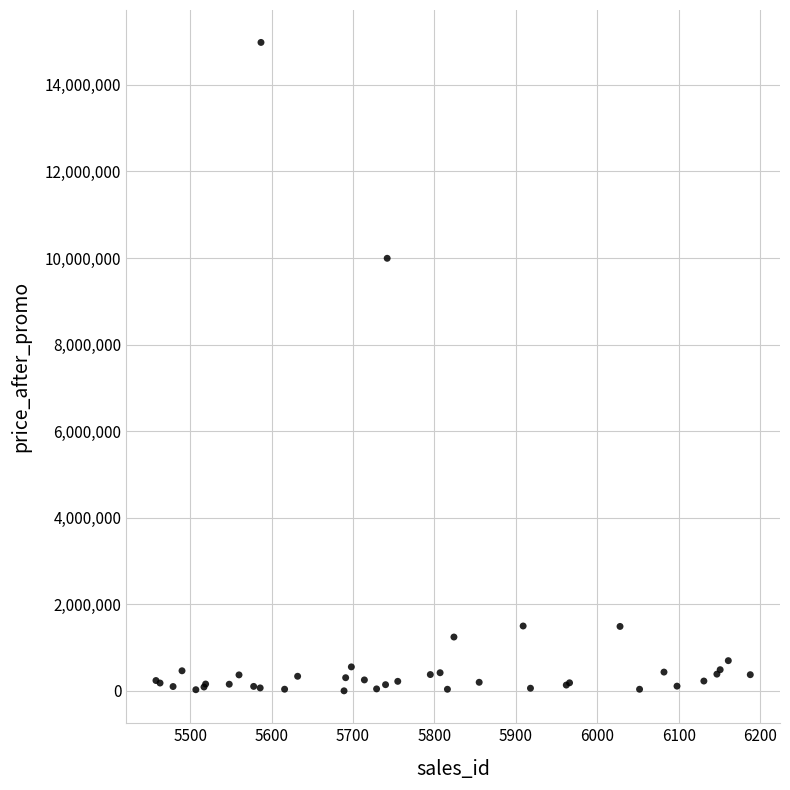

What Y value in the scatter plot is closest to 7489335?

9993000